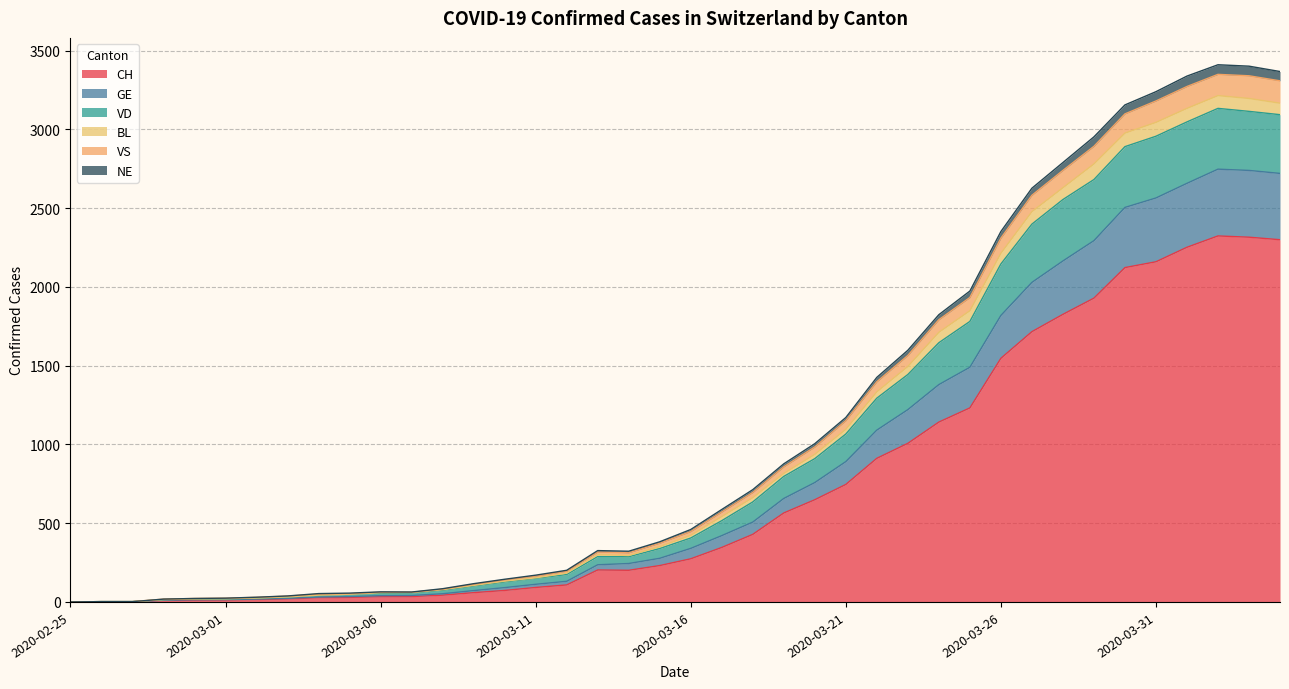

What is the highest value of the CH series?

2324